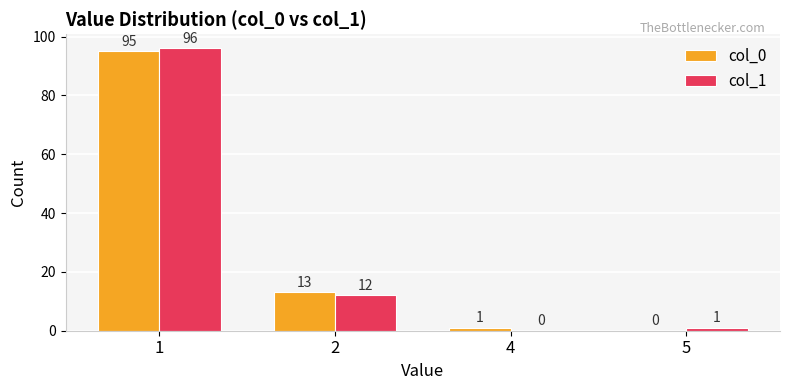

At which category does the chart reach its peak across all series?

1